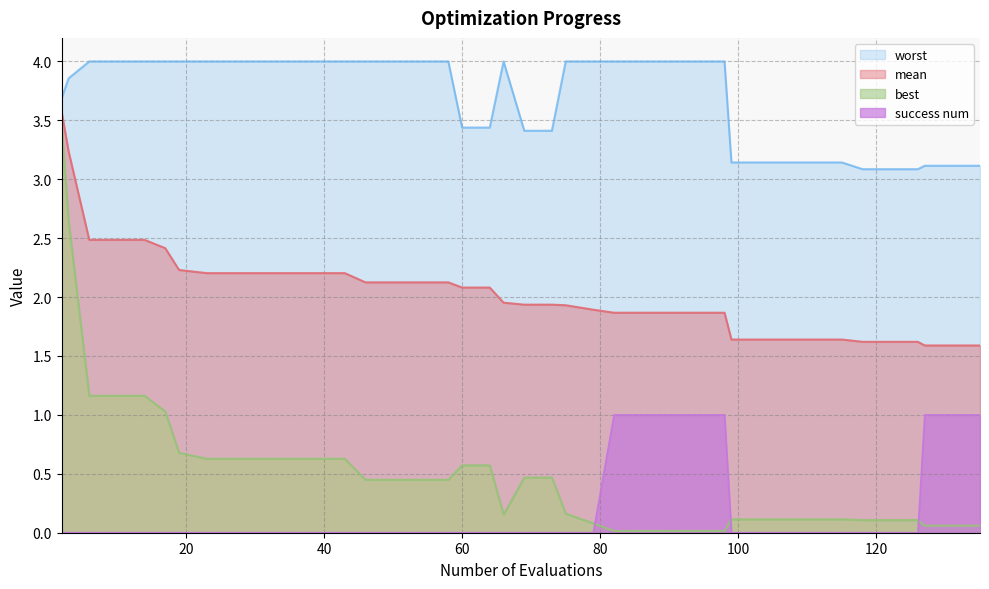

Which series has the largest range (max minus min)?

best